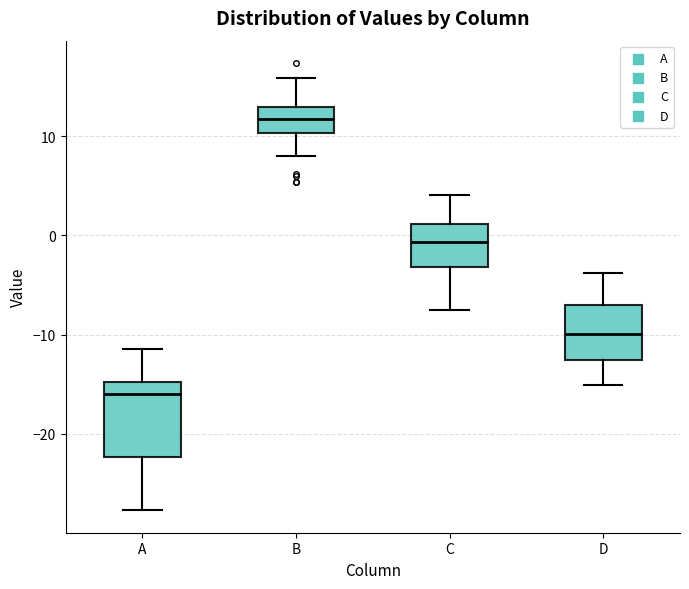

Reading left to right, transcribe this box plot: for each box, give where its median line is, the range the box spans, and where its two whiskers end, as read against the y-axis. The values are not printed on the chart, so give them approximately, as read against the axis.

A: median -16, box -22 to -15, whiskers -28 to -11
B: median 12, box 10 to 13, whiskers 8 to 16
C: median -1, box -3 to 1, whiskers -8 to 4
D: median -10, box -13 to -7, whiskers -15 to -4